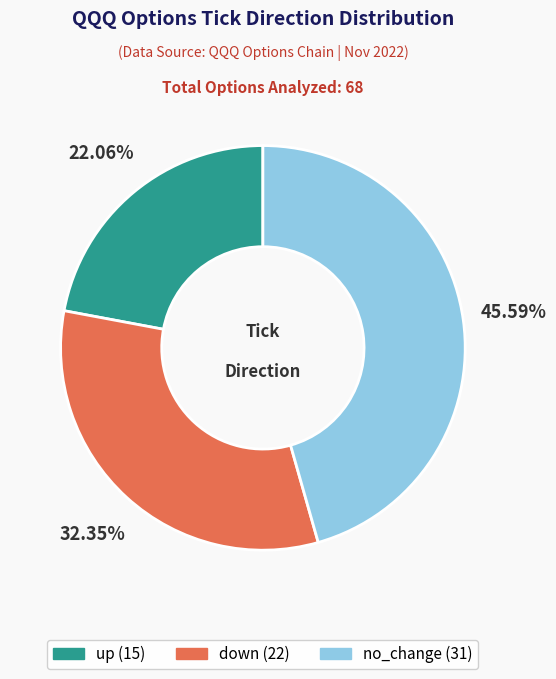

Which category has the smallest portion of the pie?

up